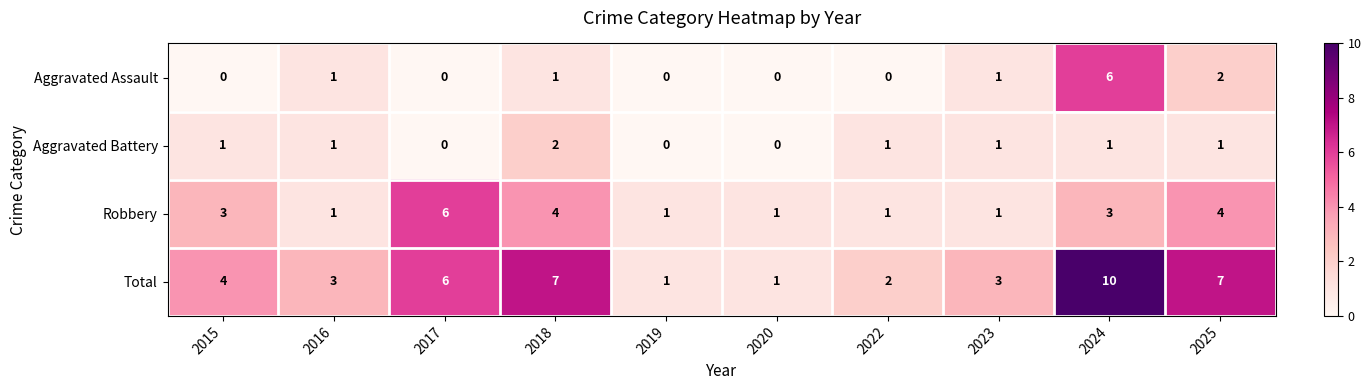

Is it true that Total equals 1 at 2015?

False